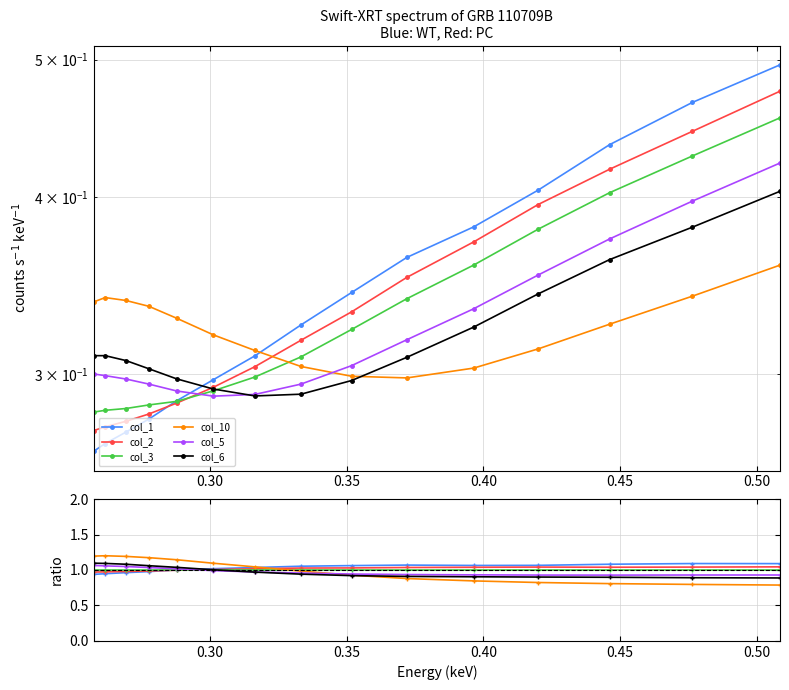

Is it true that col_1 equals 0.4 at 0.35?

False